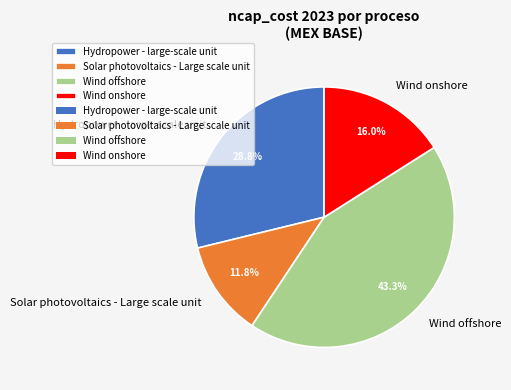

To the nearest percent, what percentage of the pie is Wind offshore?

43%